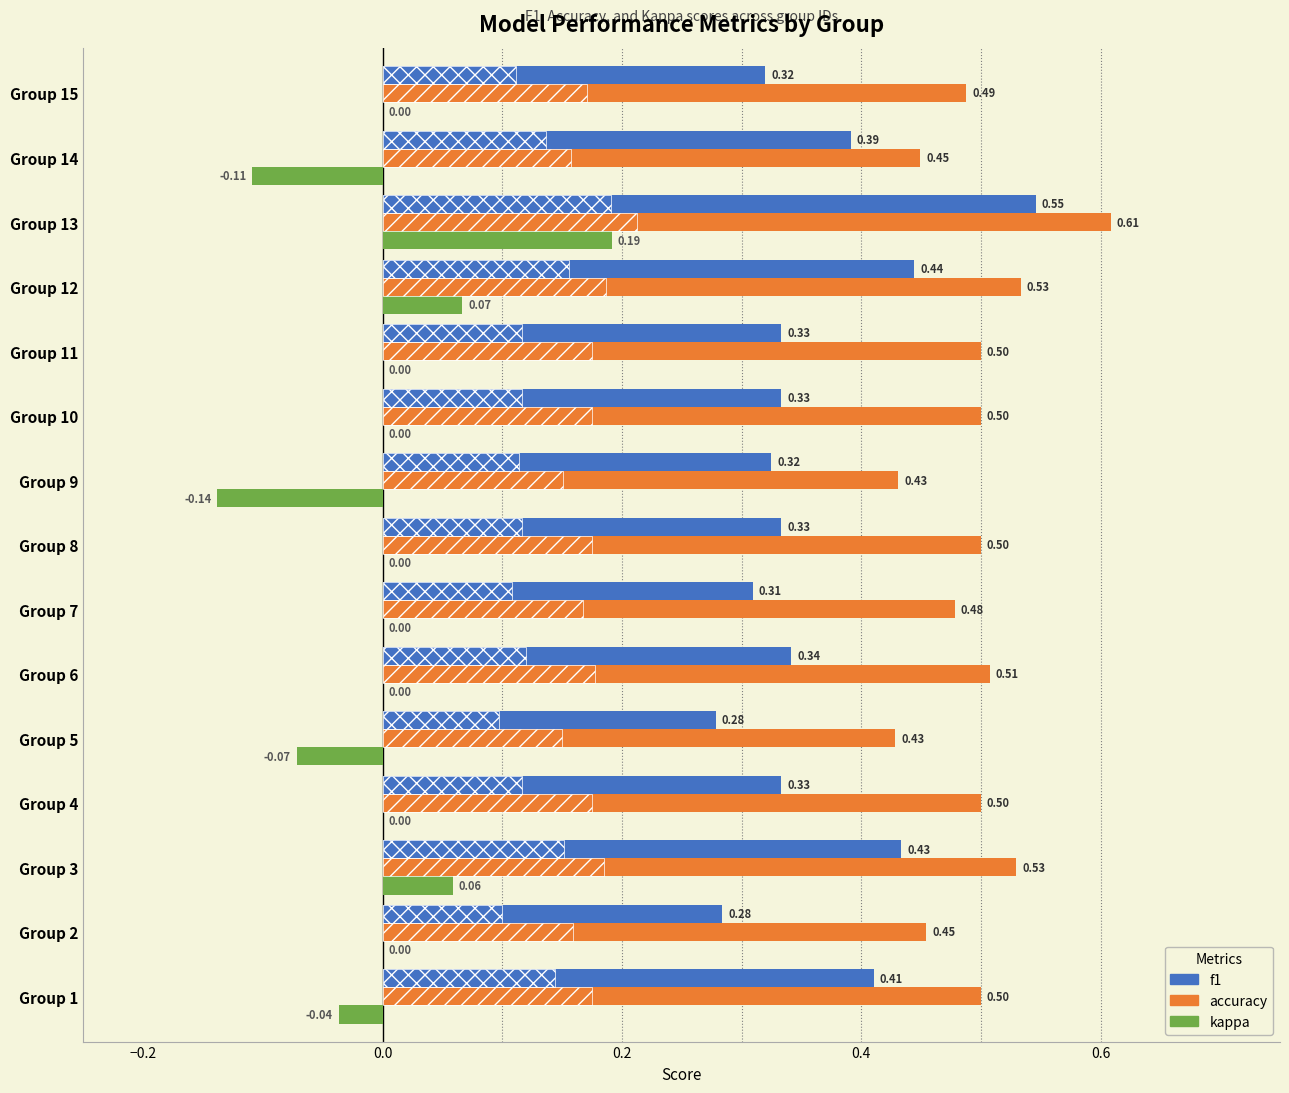

Which series changed the most between Group 1 and Group 5?

f1